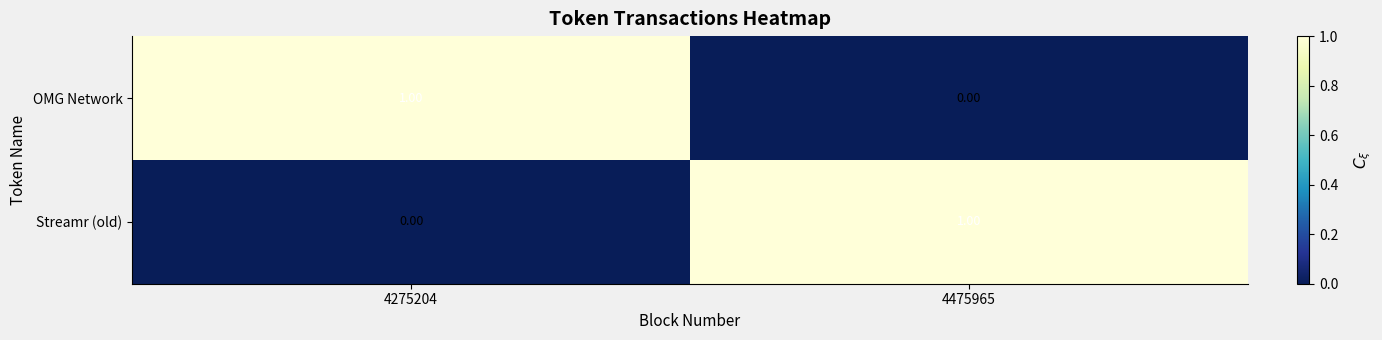

How many categories are shown in the chart?

2